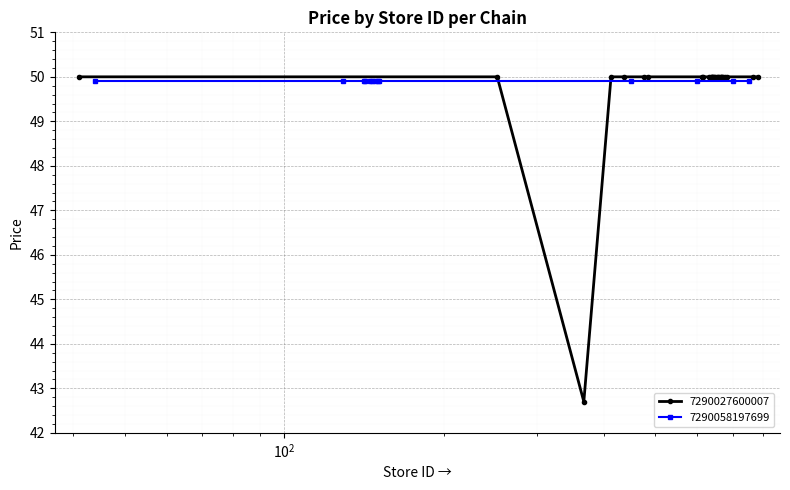

What is the maximum value for 7290027600007?

50.0